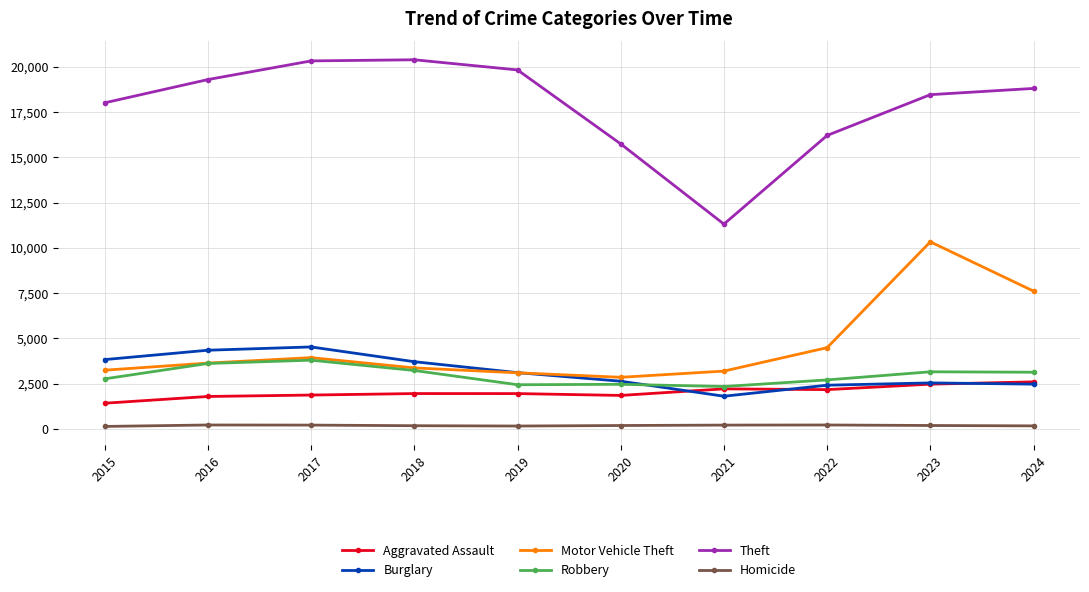

True or false: Homicide and Robbery cross at least once.

False